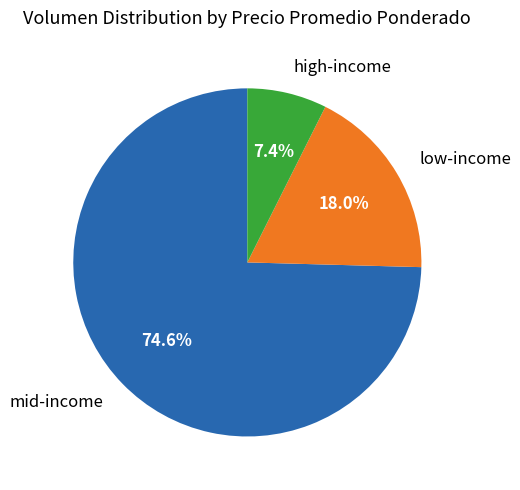

How many slices are in this pie chart?

3